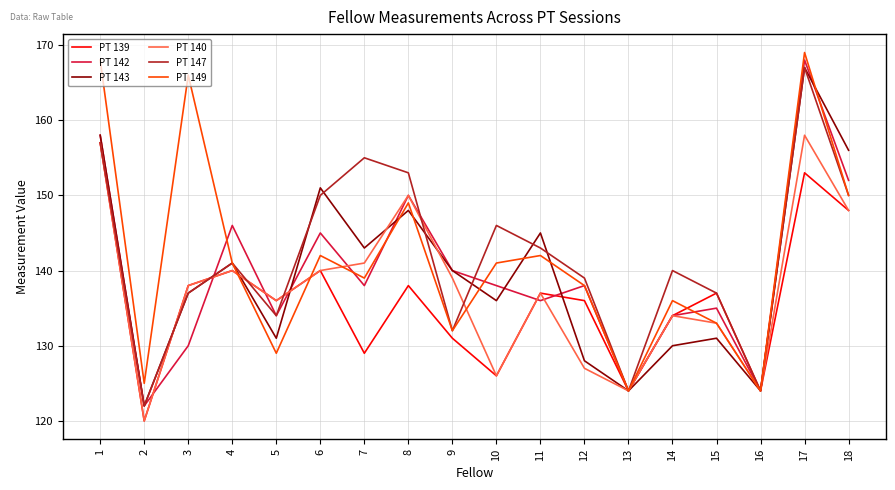

Is the value of PT 139 at 13 greater than the value of PT 142 at 12?

No